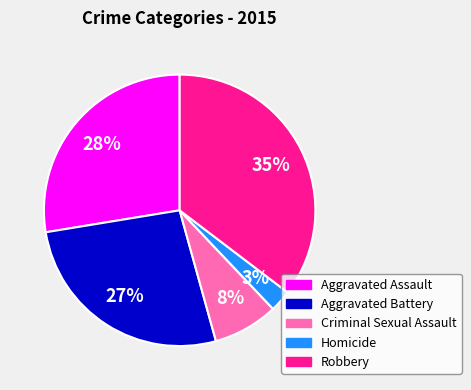

Between Aggravated Battery and Robbery, which is larger?

Robbery